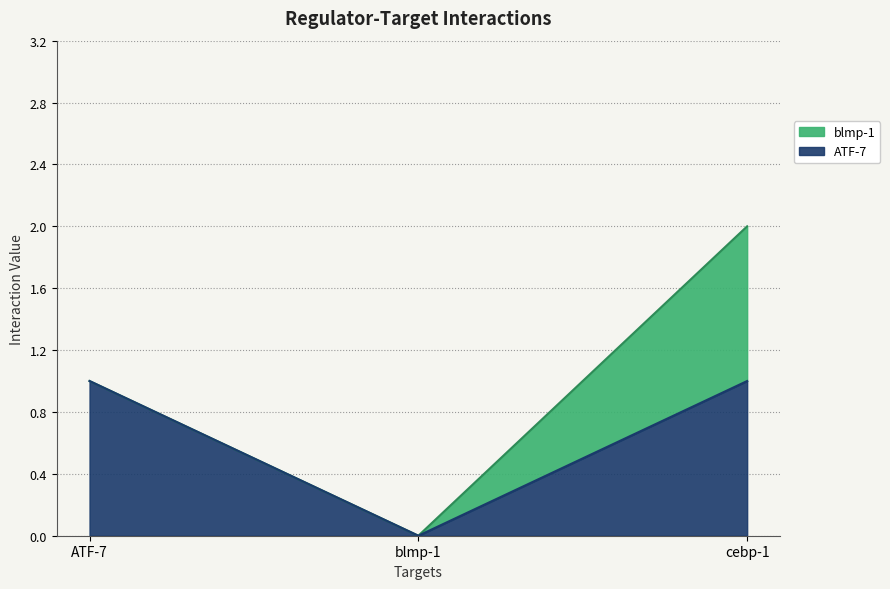

Reading left to right, transcribe the values for ATF-7.

ATF-7=1	blmp-1=0	cebp-1=1